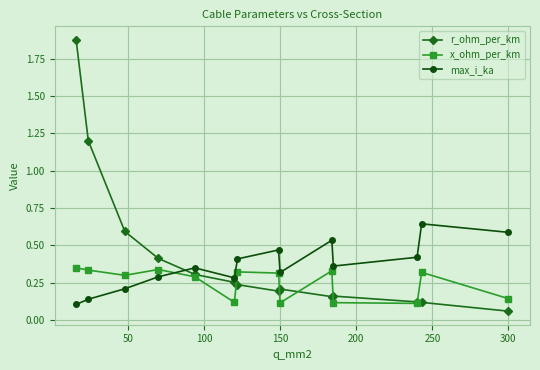

Which series has the largest range (max minus min)?

r_ohm_per_km